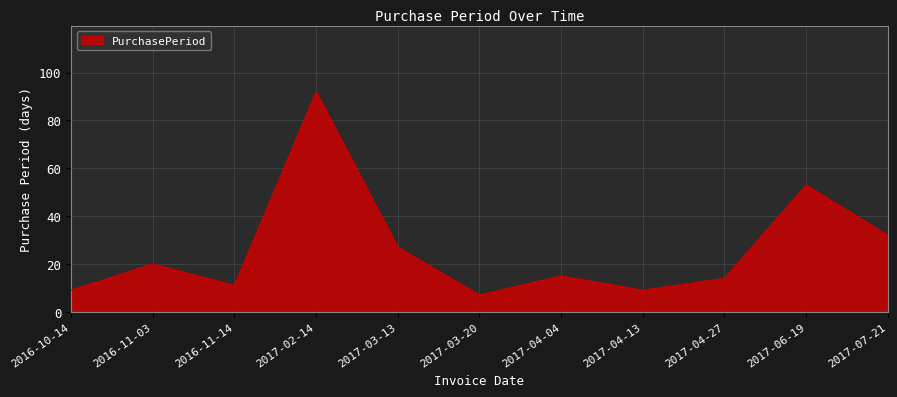

What is the average value?

26